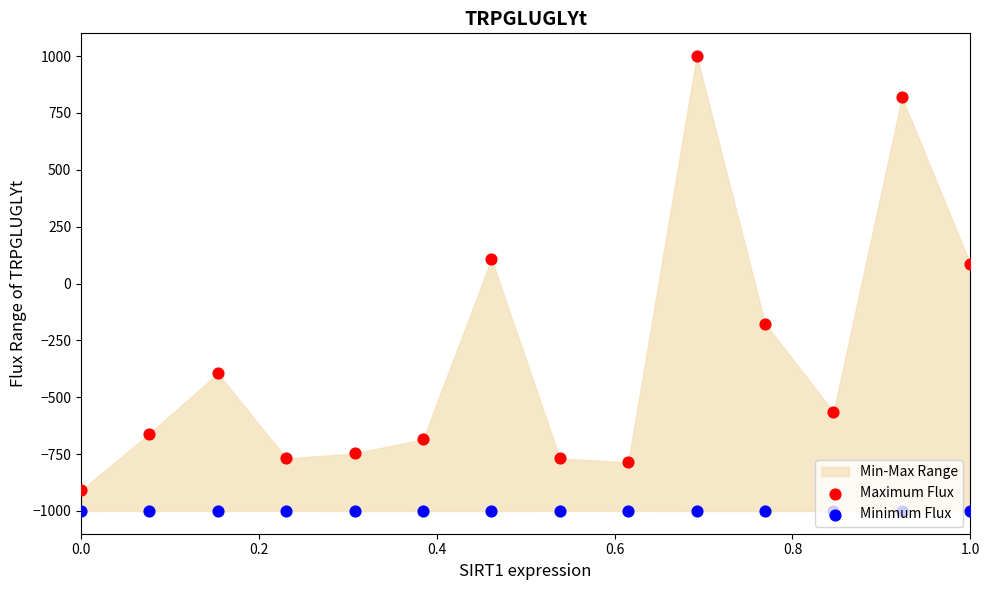

Which series has the widest spread of Y values?

Maximum Flux